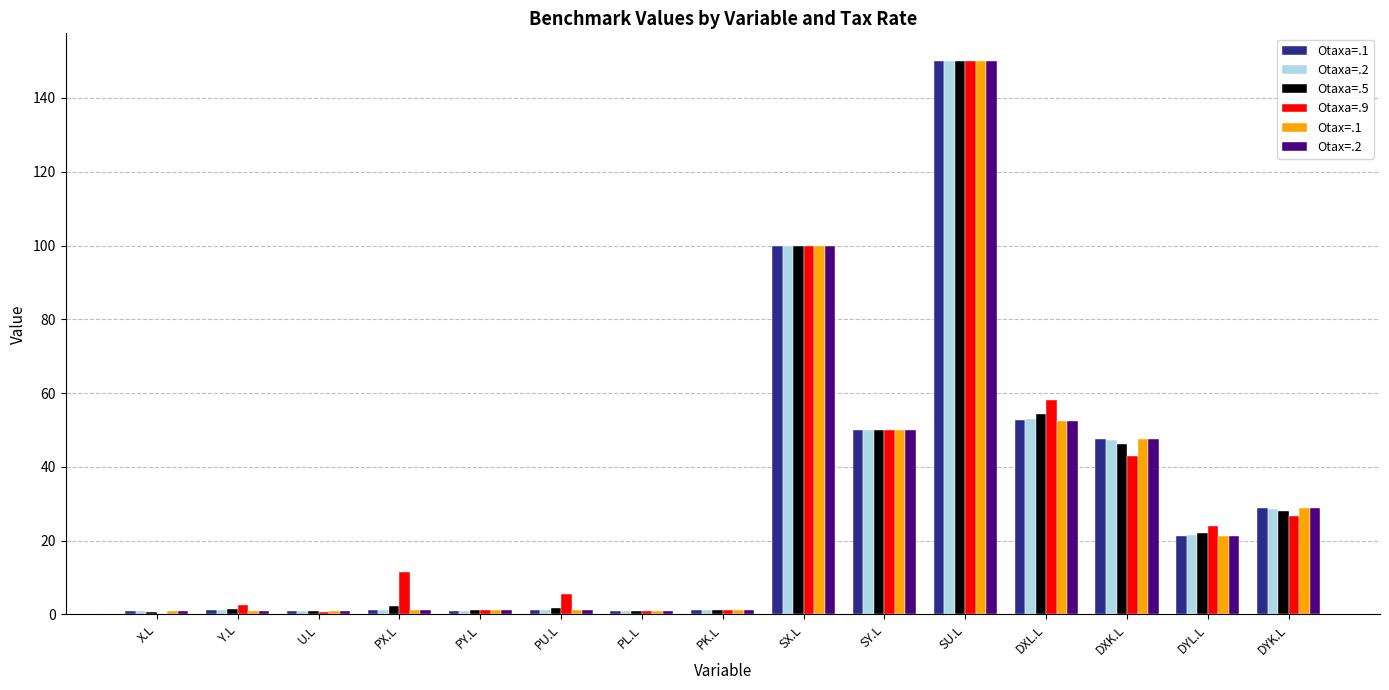

What is the sum of all Otaxa=.1 values?

458.9